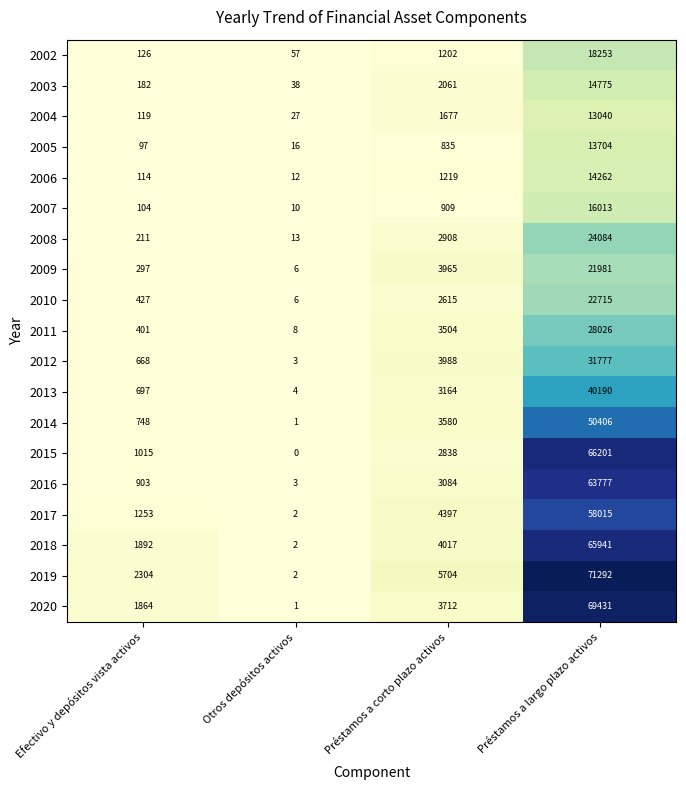

At which category is the sum across all series the highest?

Préstamos a largo plazo activos